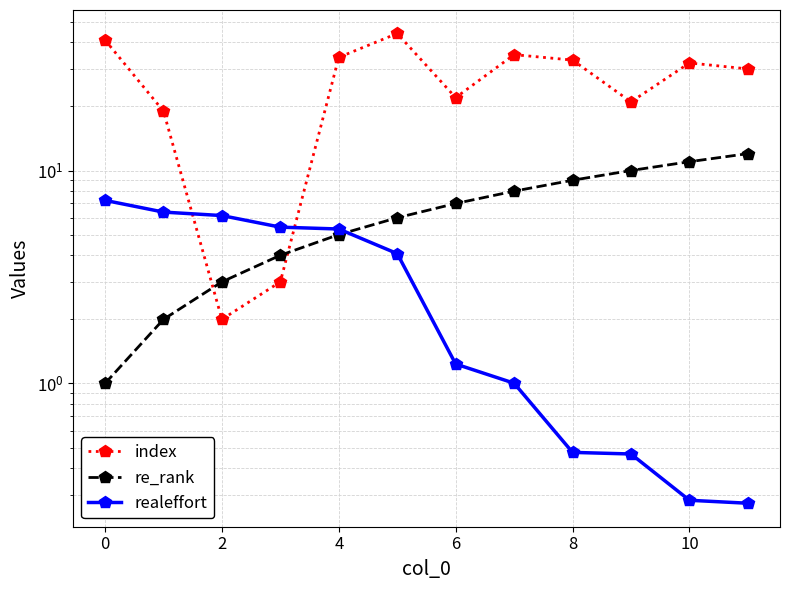

What is the lowest value of the index series?

2.0